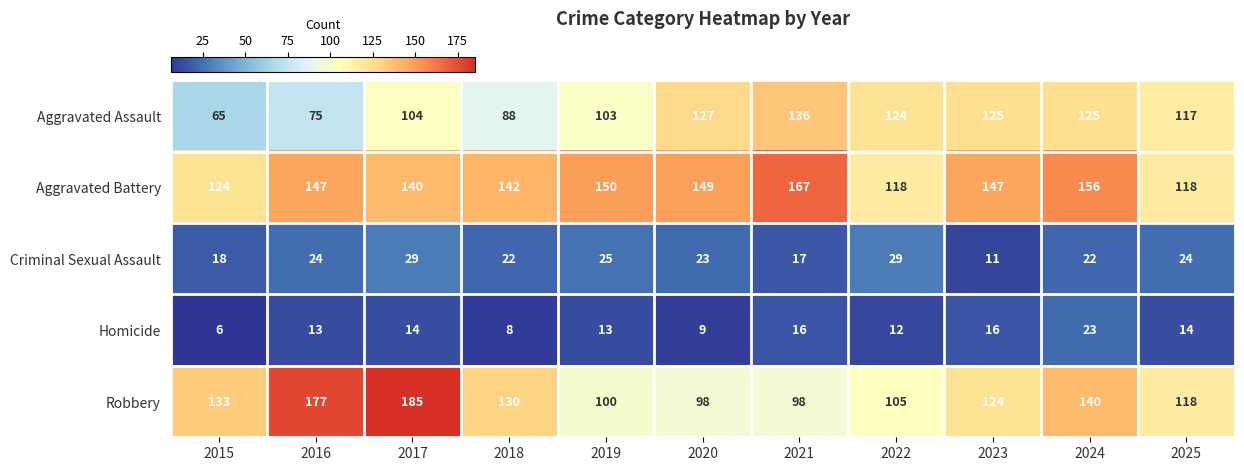

Read the Aggravated Assault value at 2021.

136